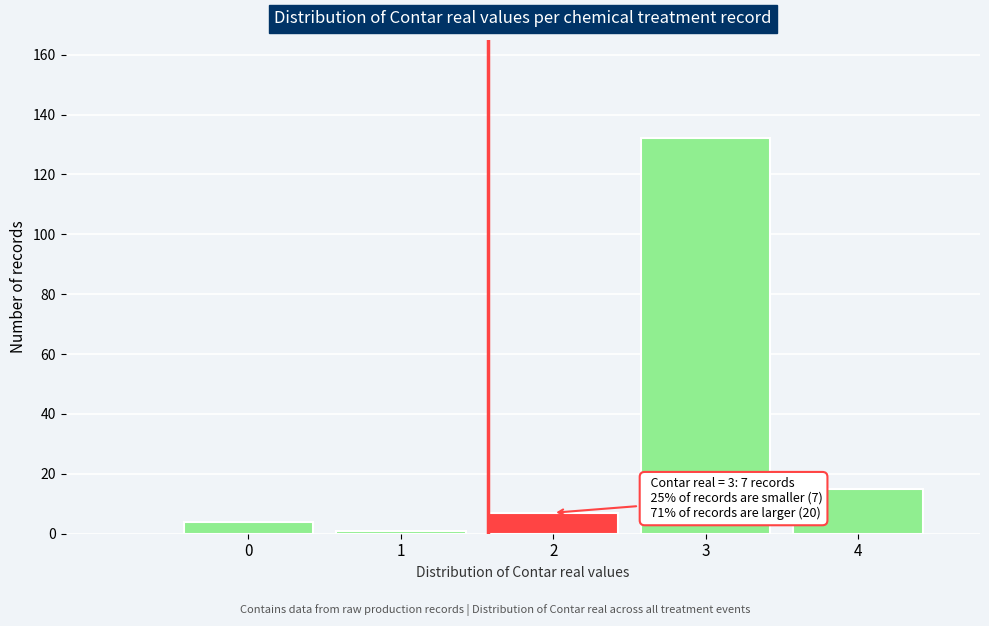

Reading left to right, transcribe all the data shown in this chart.

0=4	1=1	2=7	3=132	4=15